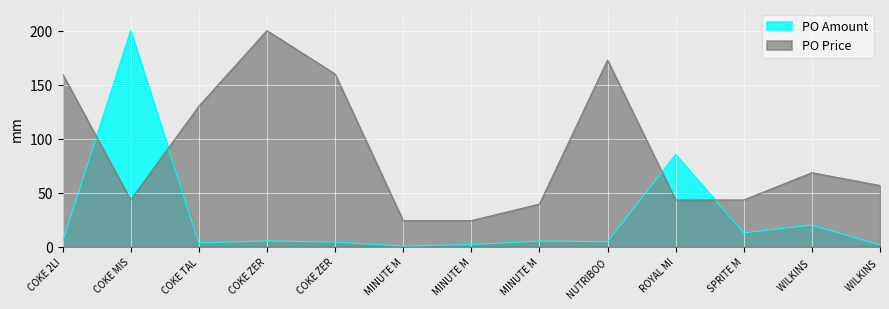

The PO Price series shows 12.9 at MINUTE M. True or false?

False